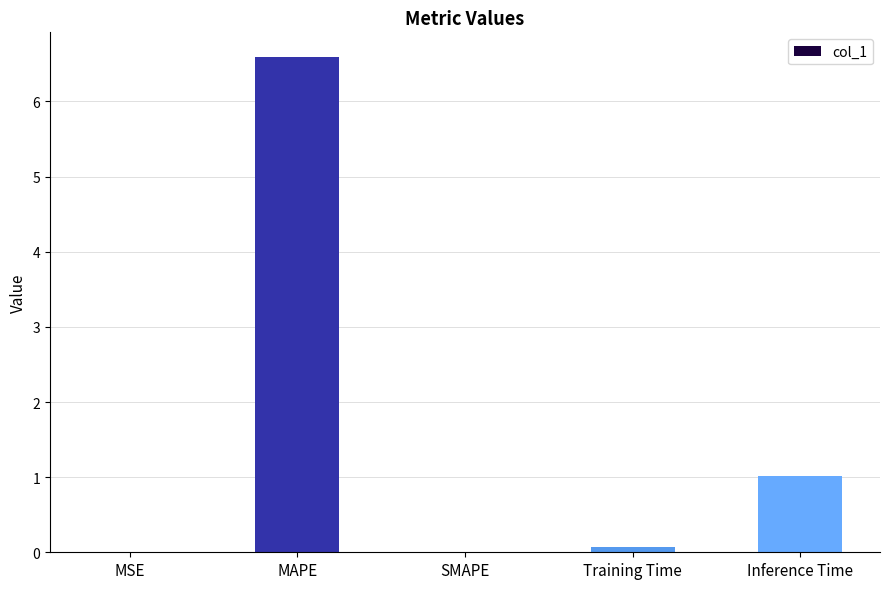

What is the sum of all values?

7.7